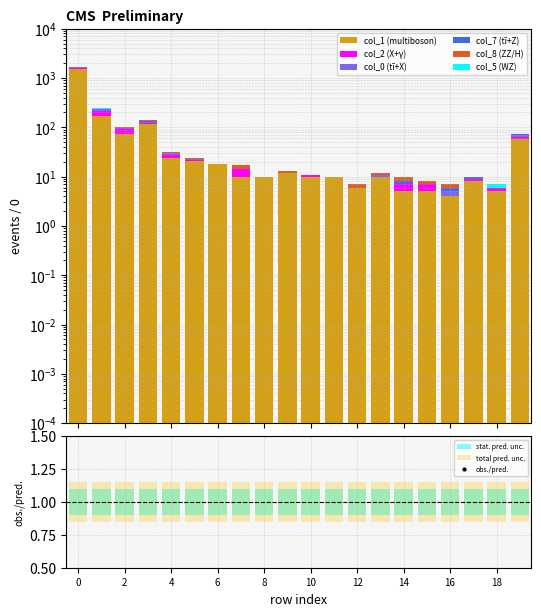

Which series has the largest range (max minus min)?

col_1